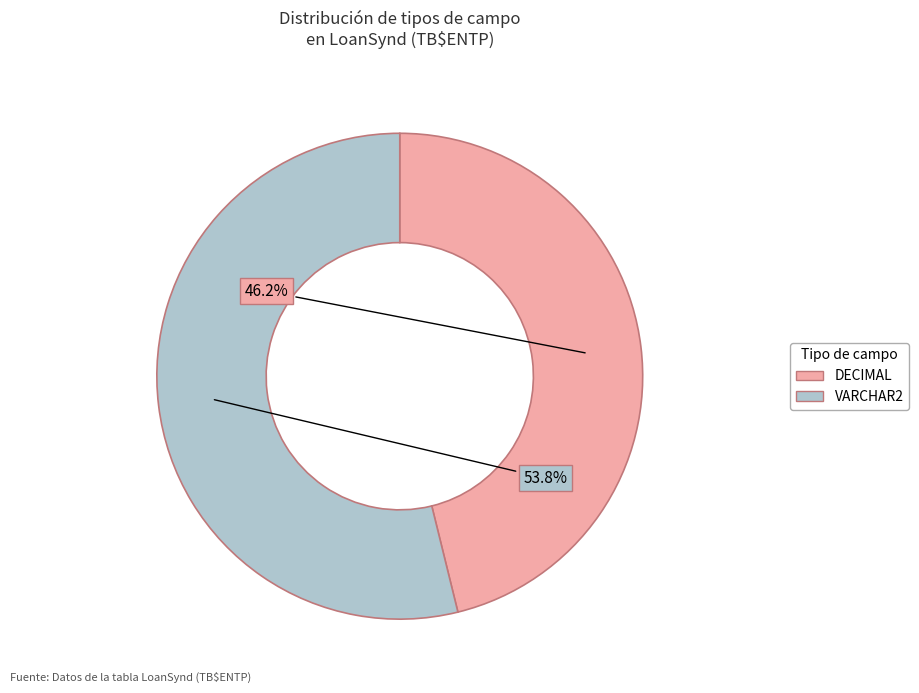

To the nearest percent, what percentage of the pie is DECIMAL?

46%